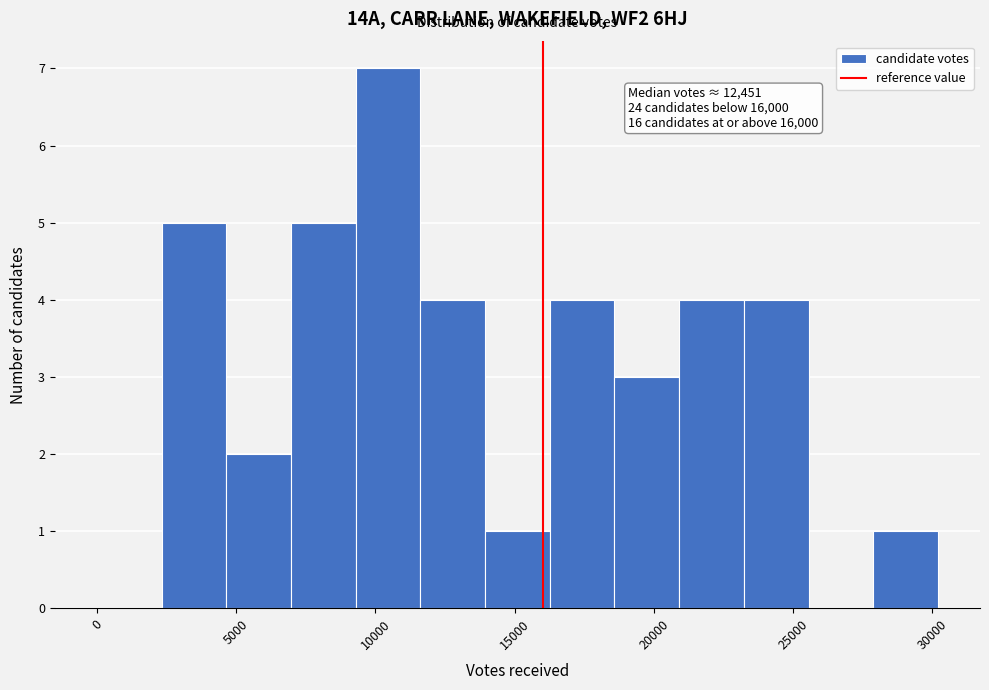

Over which range of the x-axis is the bar tallest?

9500 to 11500